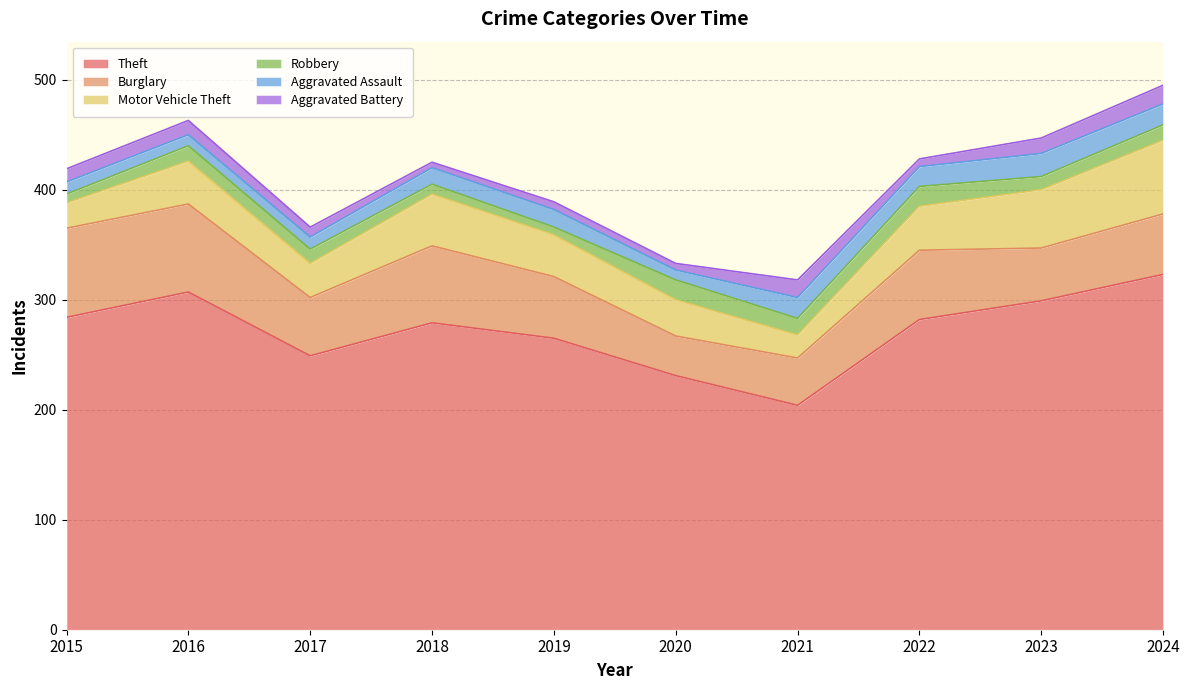

True or false: Burglary and Aggravated Assault intersect in this chart.

False